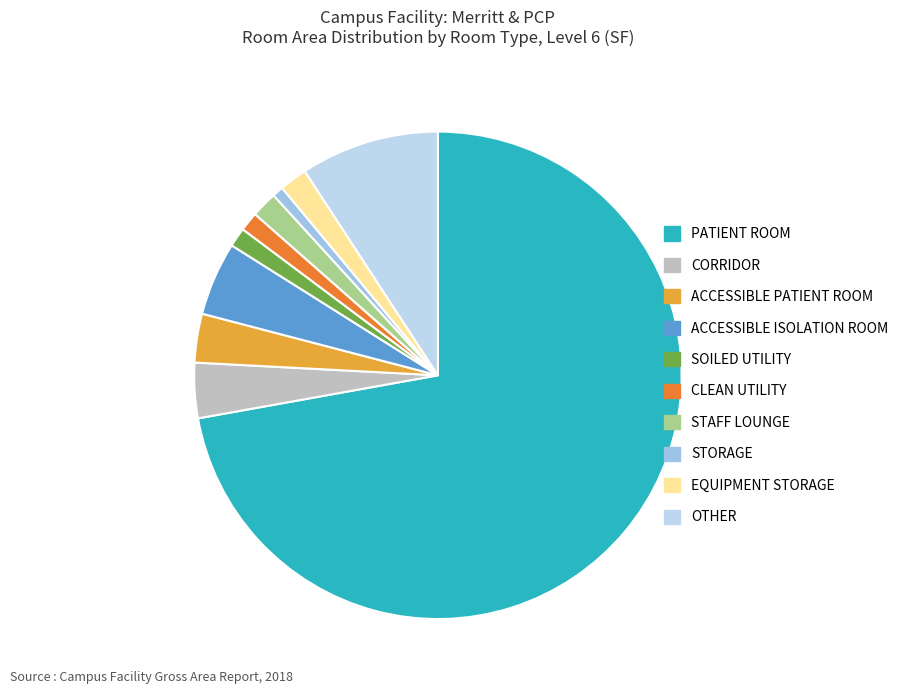

How many slices are in this pie chart?

10